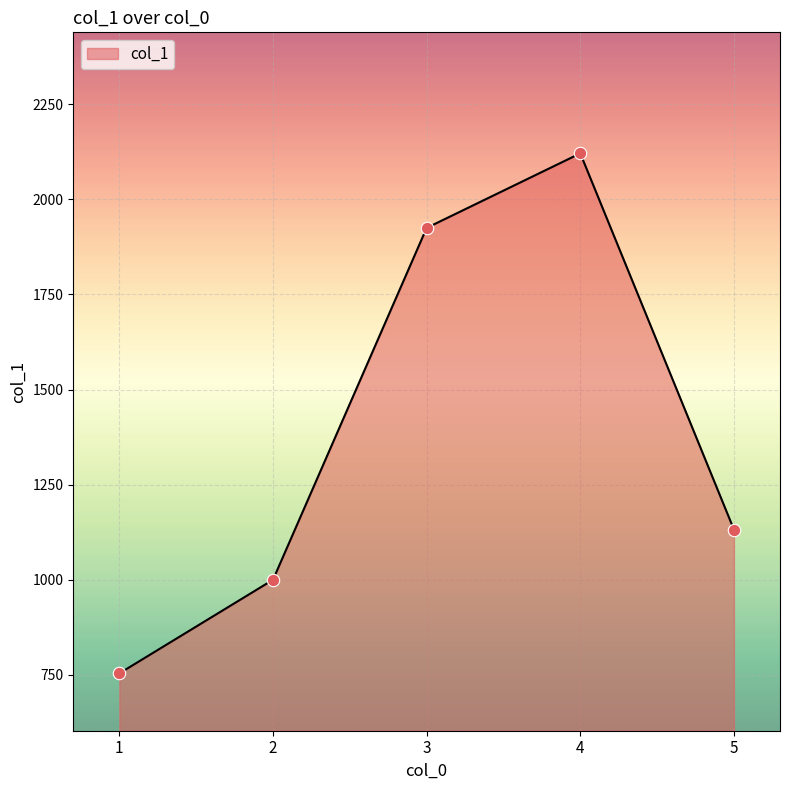

What is the ratio of the value at 3 to the value at 5?

1.7